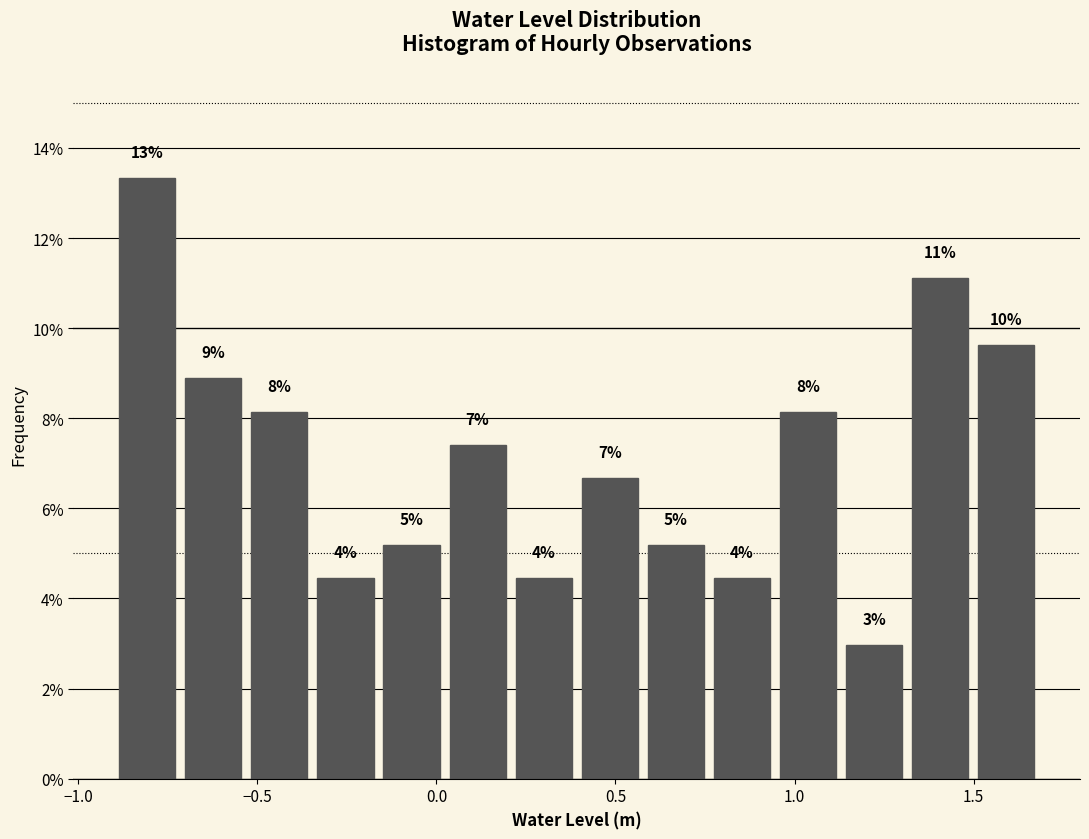

Read against the x-axis, roughly where is the centre of the tallest bar?

-0.80